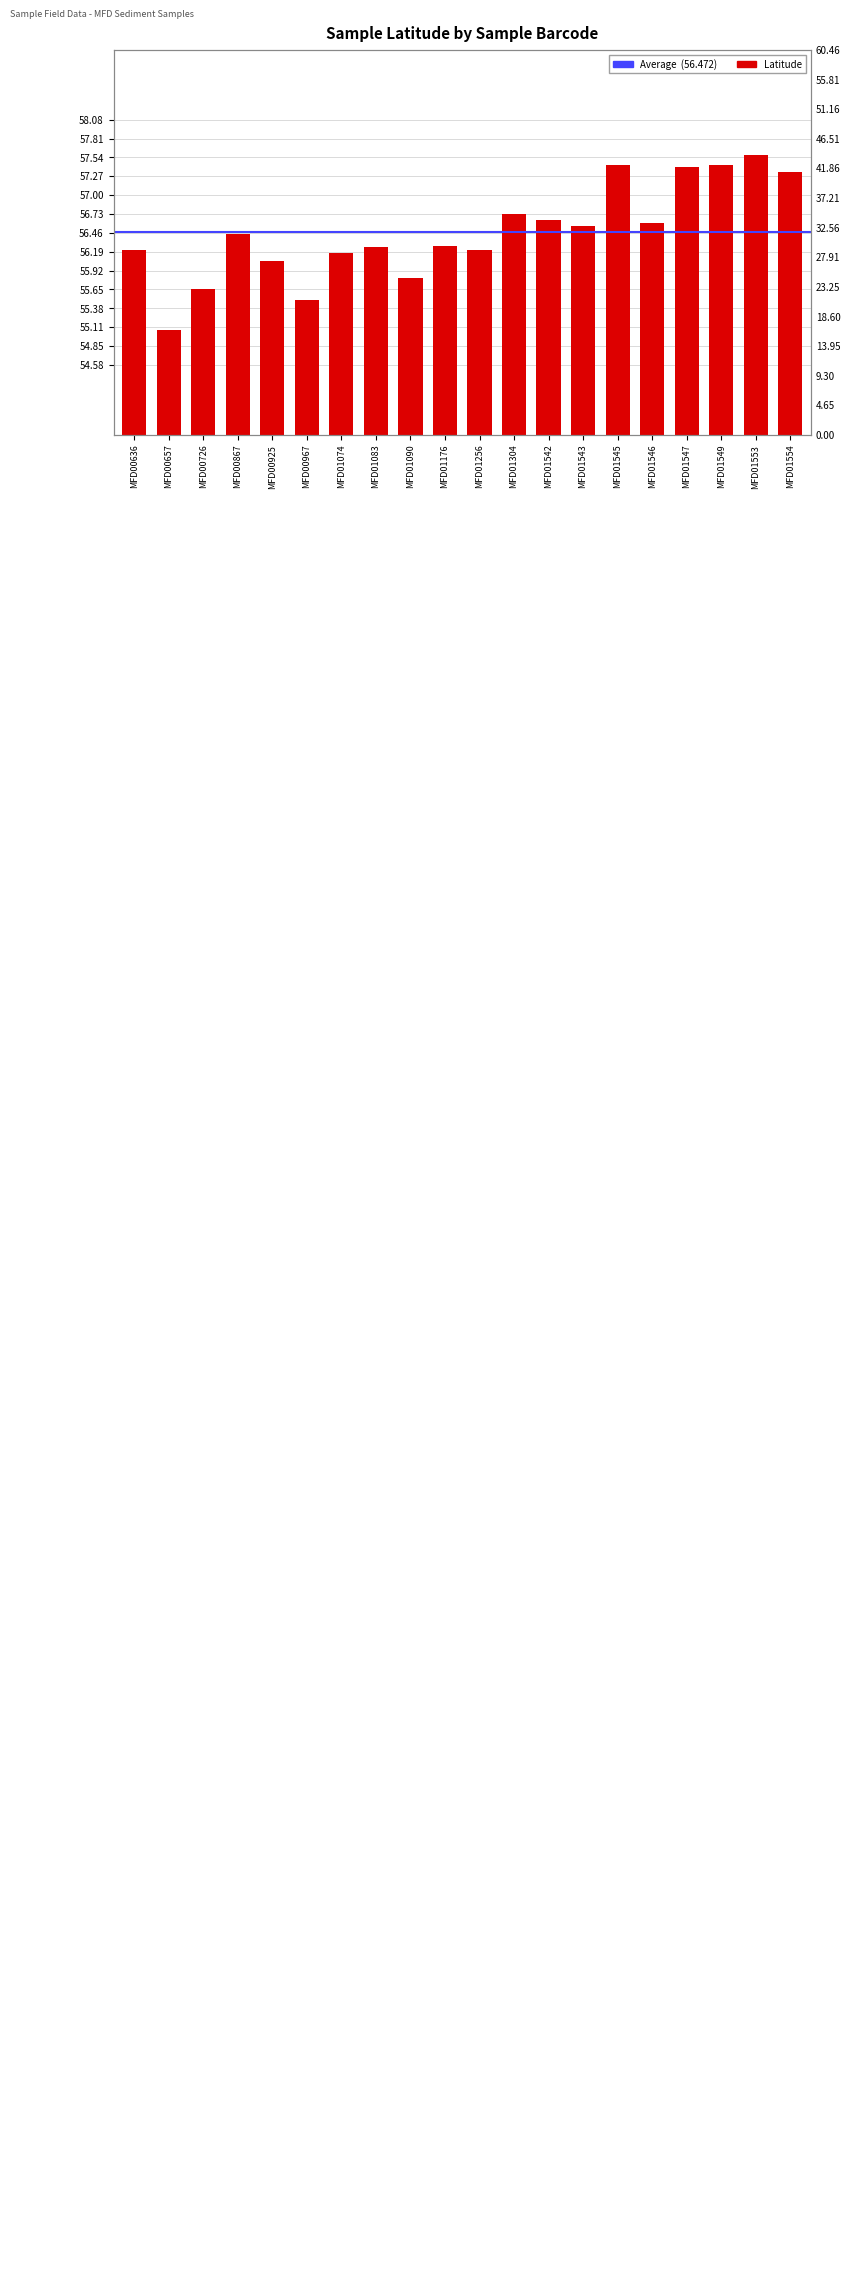

Rank the categories by value from highest to lowest.

MFD01553, MFD01549, MFD01545, MFD01547, MFD01554, MFD01304, MFD01542, MFD01546, MFD01543, MFD00867, MFD01176, MFD01083, MFD00636, MFD01256, MFD01074, MFD00925, MFD01090, MFD00726, MFD00967, MFD00657